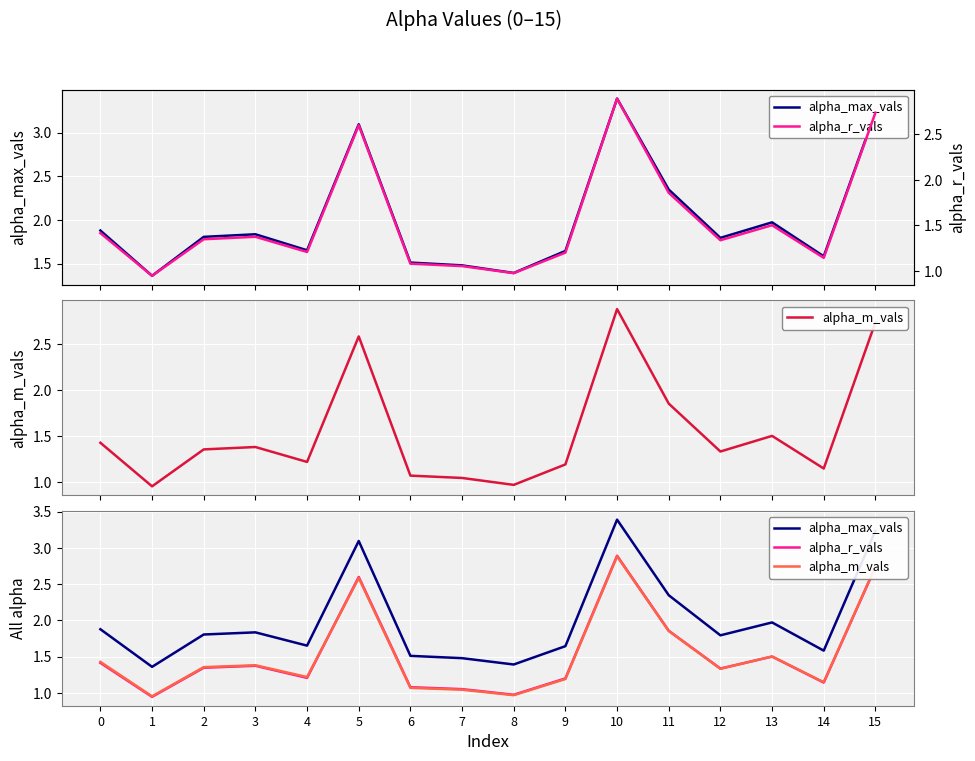

What are all the series names shown in the legend?

alpha_max_vals, alpha_m_vals, alpha_r_vals